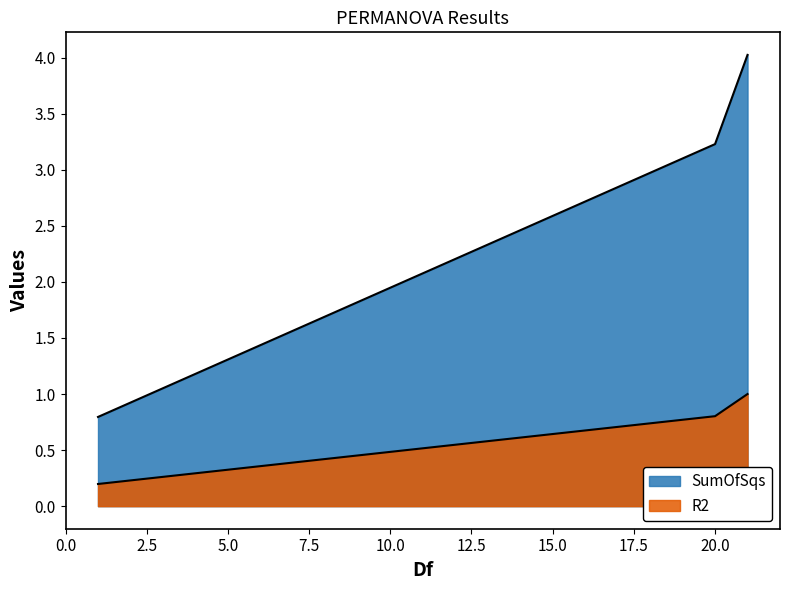

What is the difference between the R2 values at Total and Location?

0.8